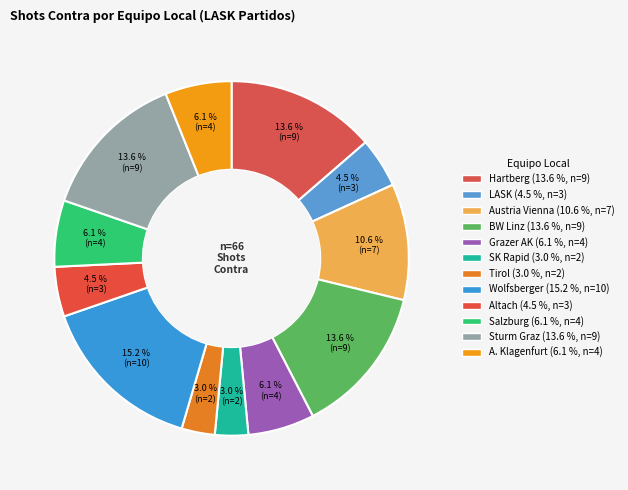

How many slices are in this pie chart?

12